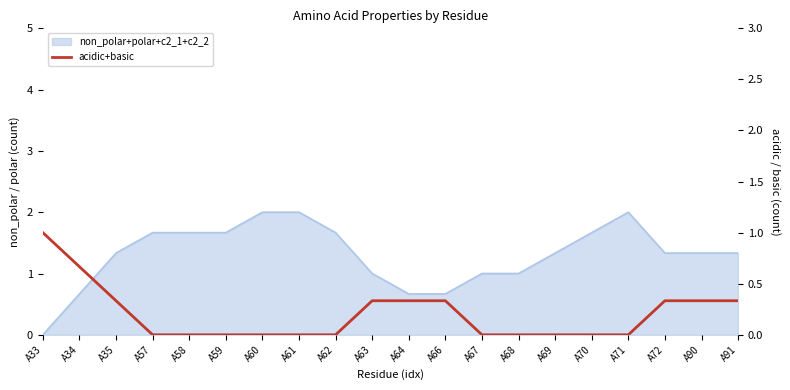

How many positive values are there?

9